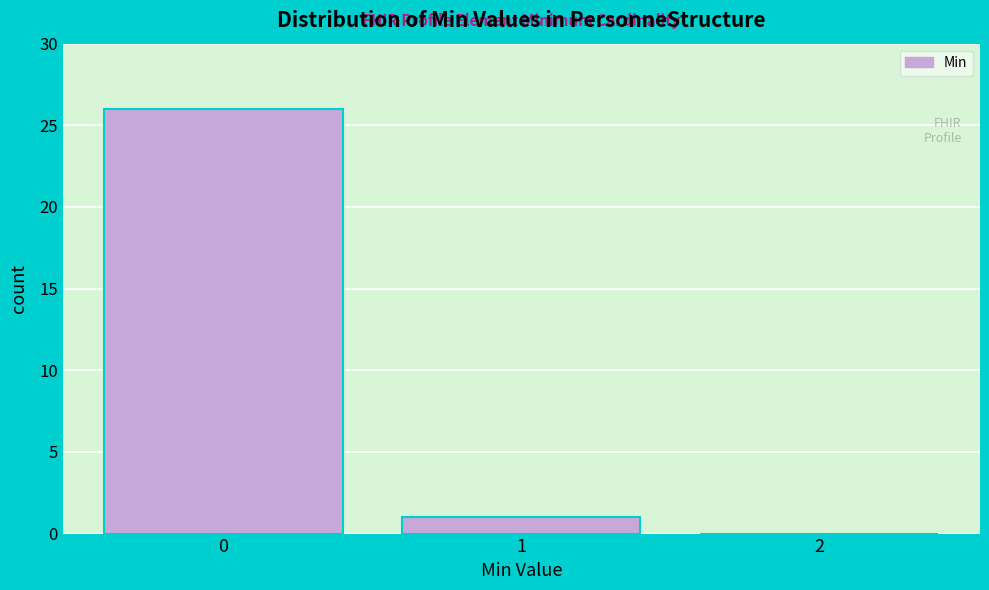

Reading left to right, transcribe all the data shown in this chart.

0=26	1=1	2=0